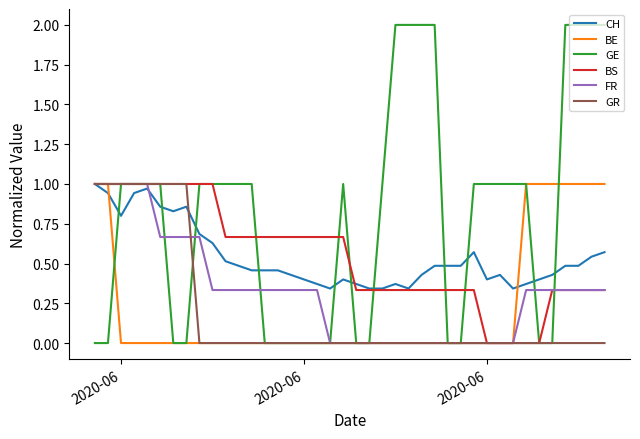

Does the chart have visible grid lines?

No